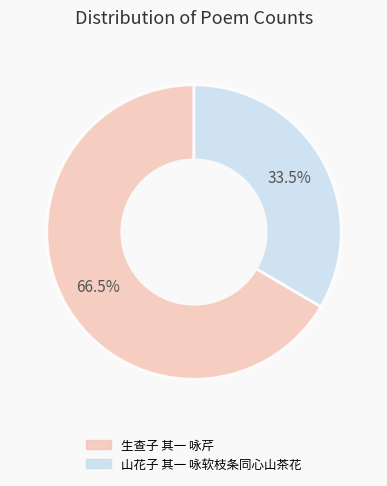

Is the sum of 生查子 其一 咏芹 and 山花子 其一 咏软枝条同心山茶花 greater than half?

Yes